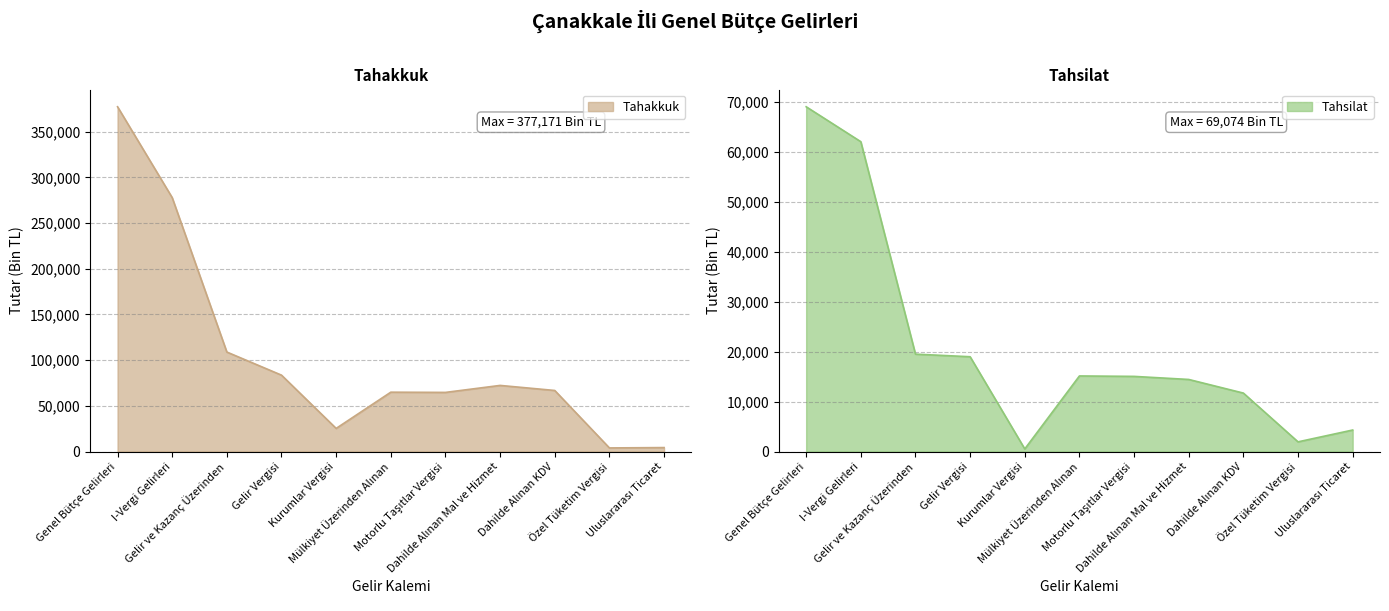

Which series has the largest range (max minus min)?

Tahakkuk